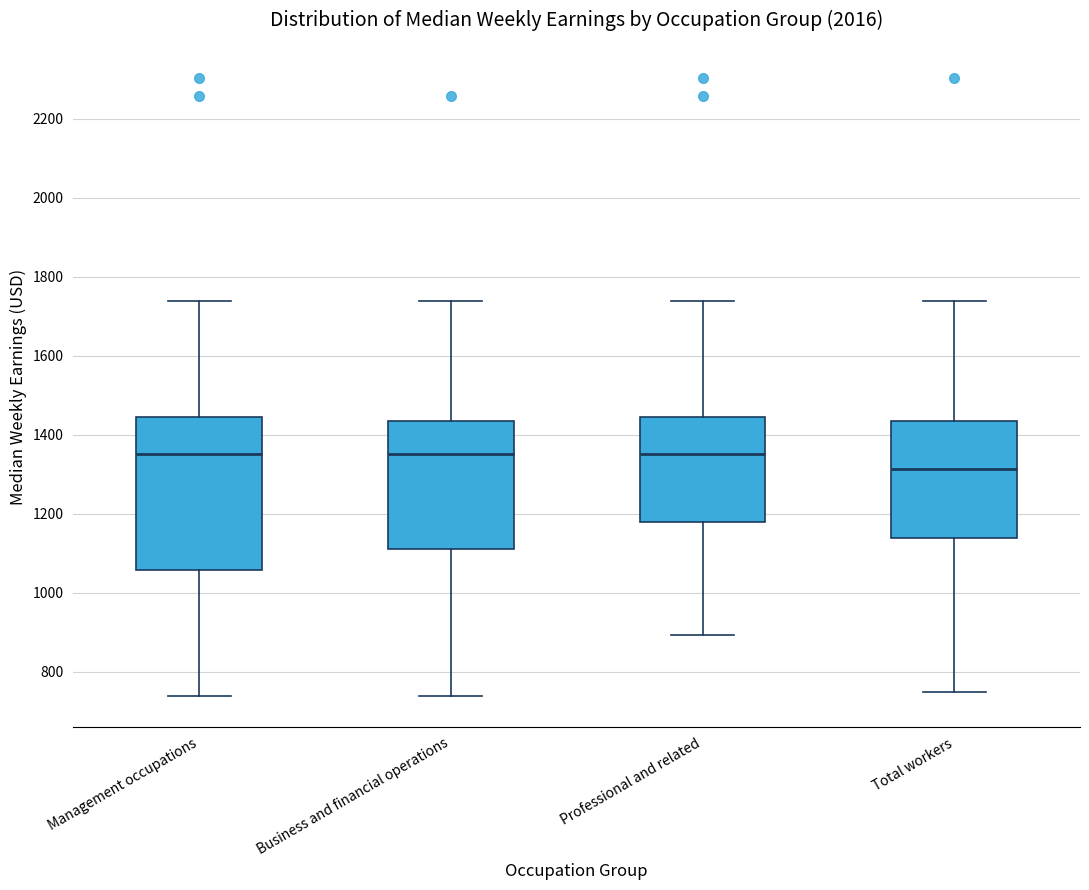

Reading left to right, read every box against the y-axis: the position of its median line, the range the box covers, and the ends of its whiskers. The values are not printed on the chart, so give them approximately, as read against the axis.

Management occupations: median 1360, box 1060 to 1440, whiskers 740 to 1740
Business and financial operations: median 1360, box 1120 to 1440, whiskers 740 to 1740
Professional and related: median 1360, box 1180 to 1440, whiskers 900 to 1740
Total workers: median 1320, box 1140 to 1440, whiskers 740 to 1740